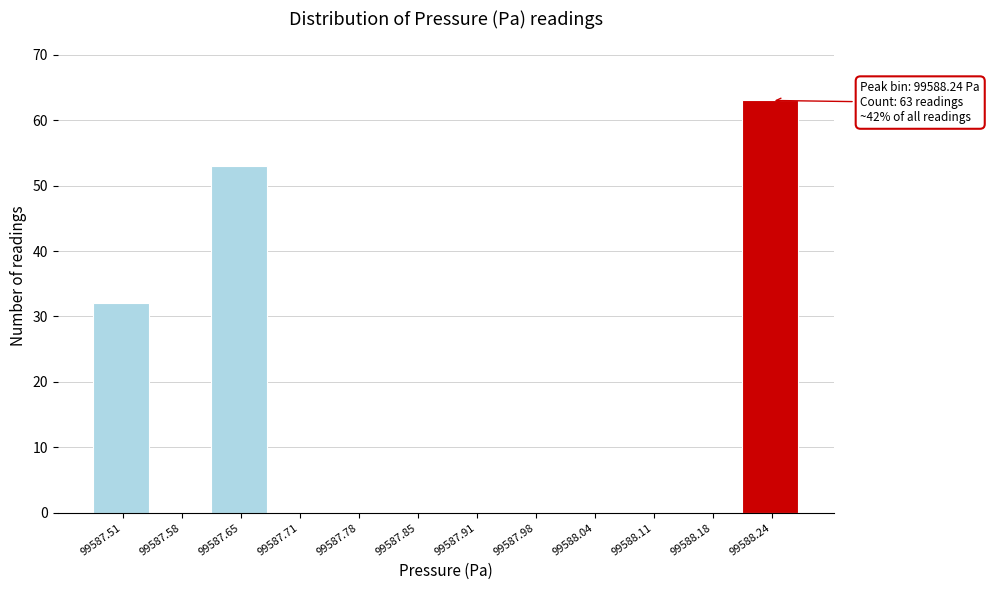

Reading right to left, extract all data points from this chart.

99588.24=63	99588.18=0	99588.11=0	99588.04=0	99587.98=0	99587.91=0	99587.85=0	99587.78=0	99587.71=0	99587.65=53	99587.58=0	99587.51=32